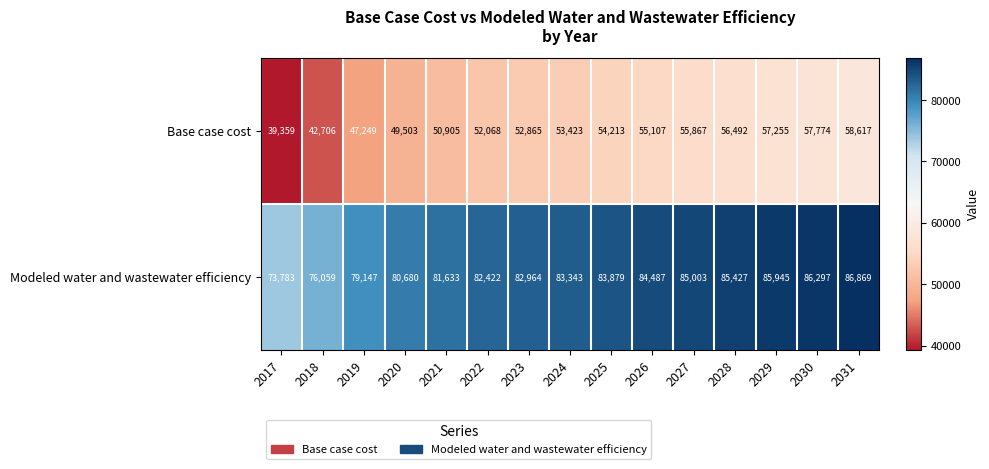

Between 2028 and 2030, which series saw the biggest shift?

Base case cost